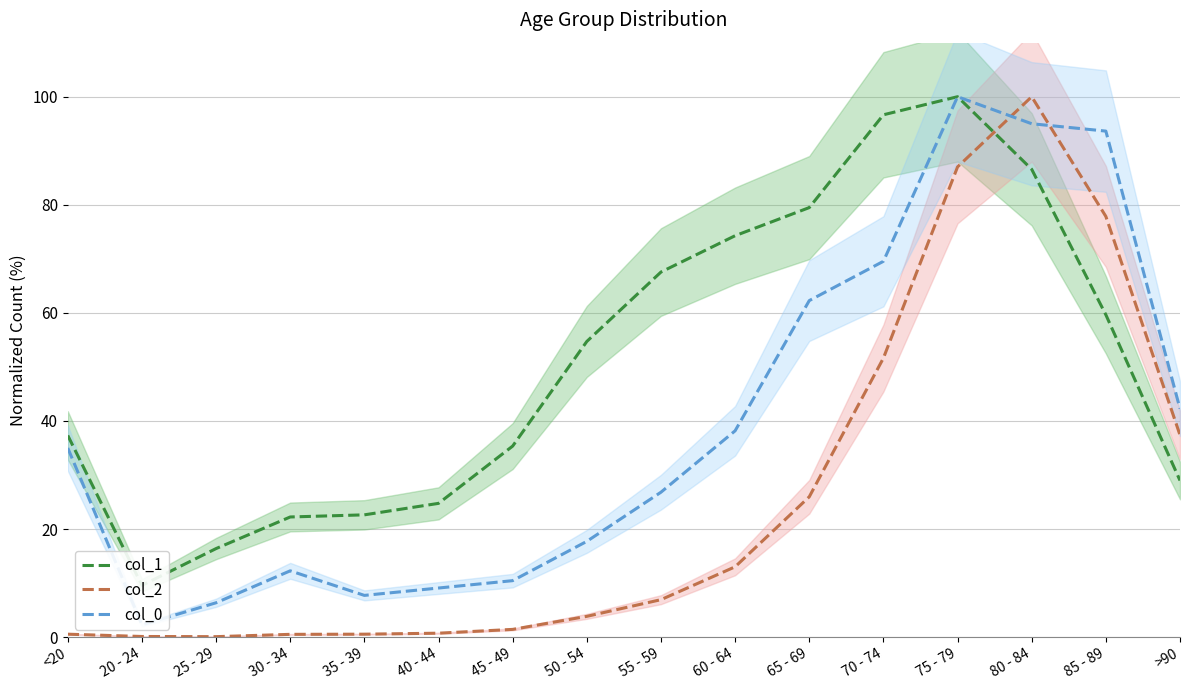

What is the greatest value displayed?

100.0